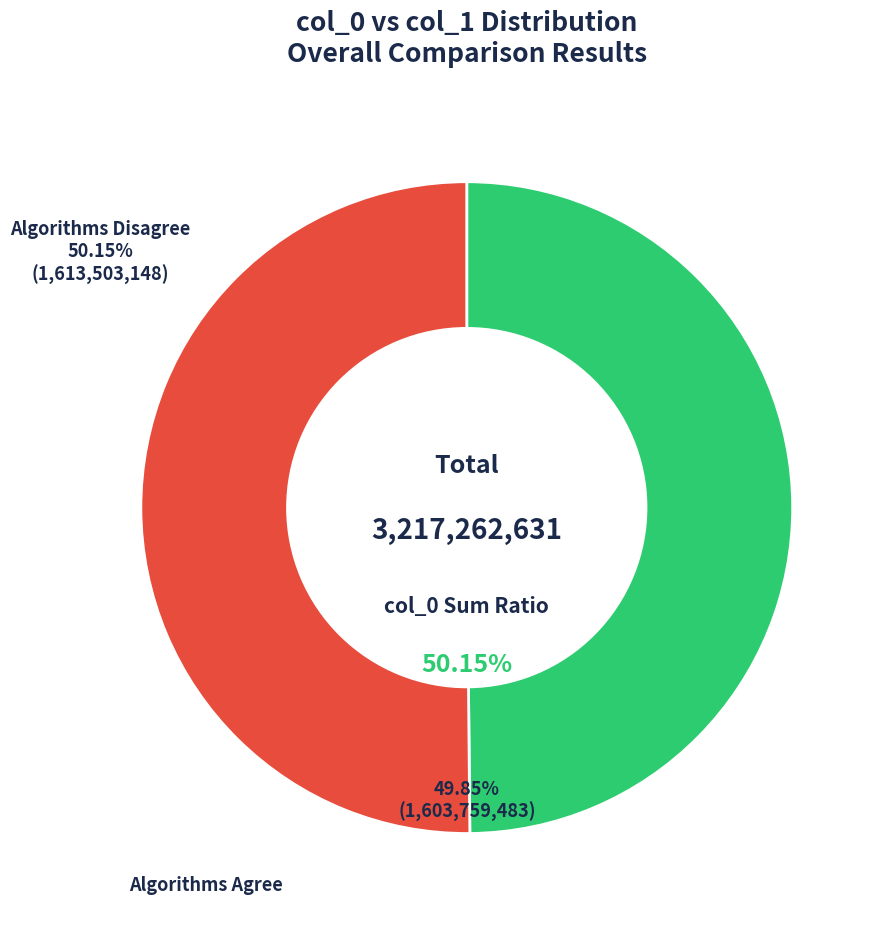

Is the sum of Algorithms Disagree and Algorithms Agree greater than half?

Yes